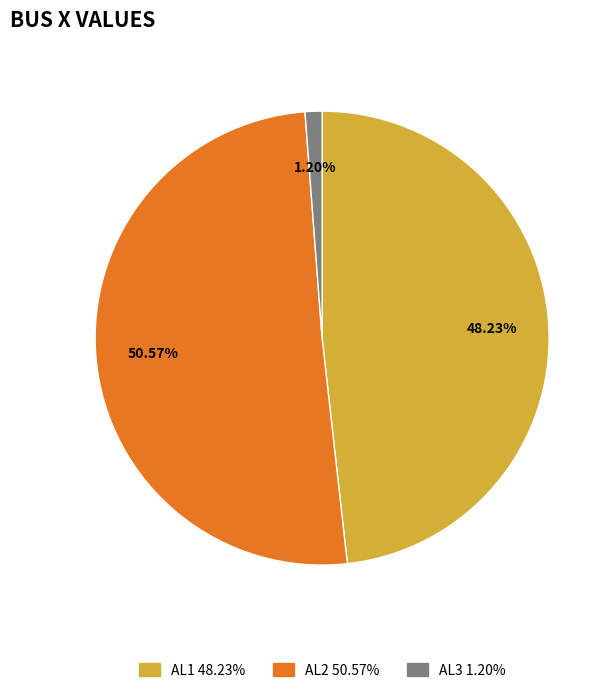

To the nearest percent, what is the average slice percentage?

33%